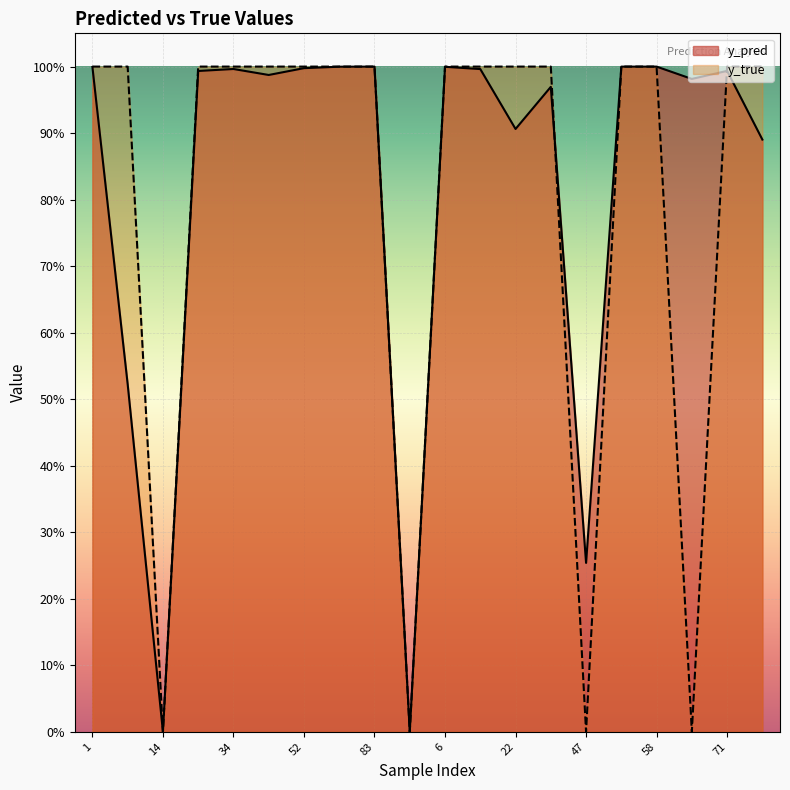

At which category does y_pred reach its first local valley?

14